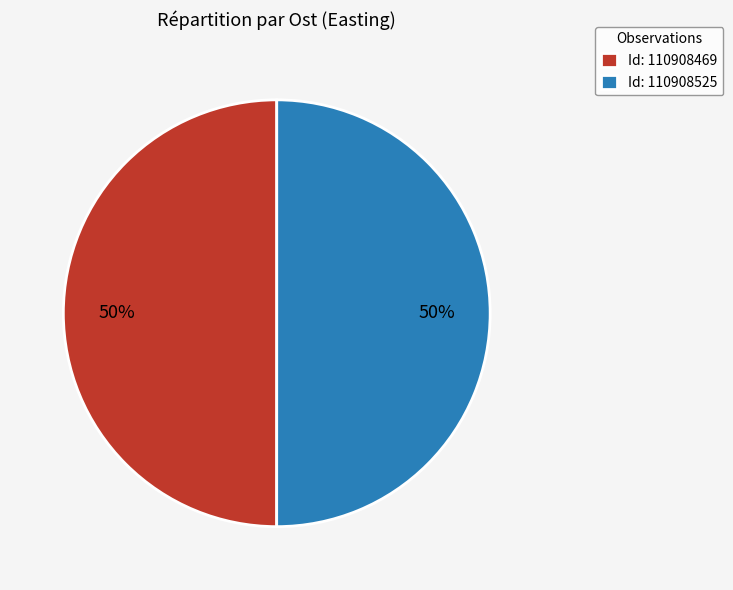

The Id: 110908525 slice represents 50% of the pie. True or false?

True